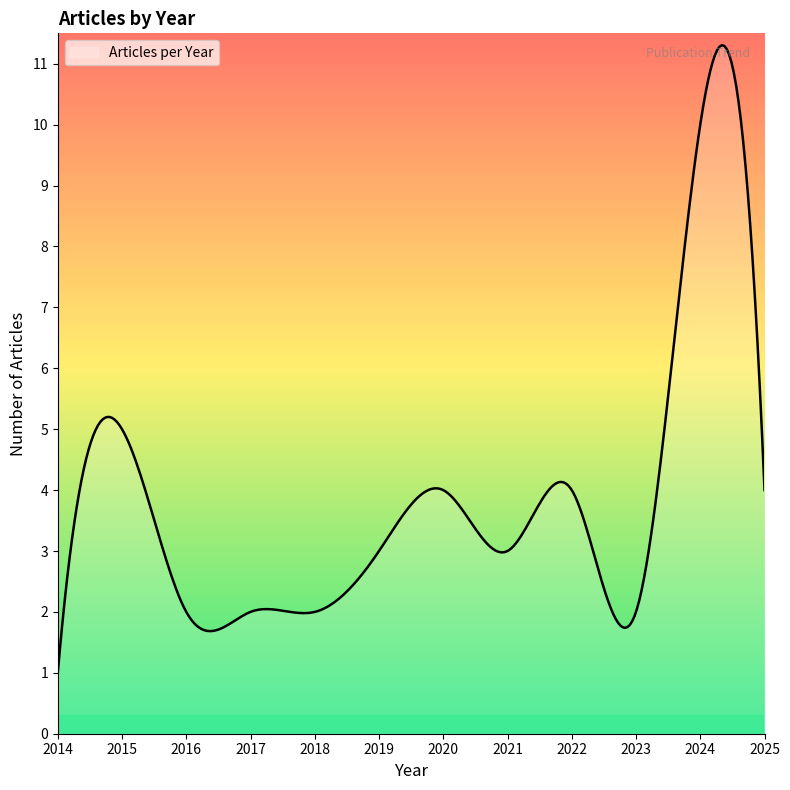

What is the greatest value displayed?

11.3